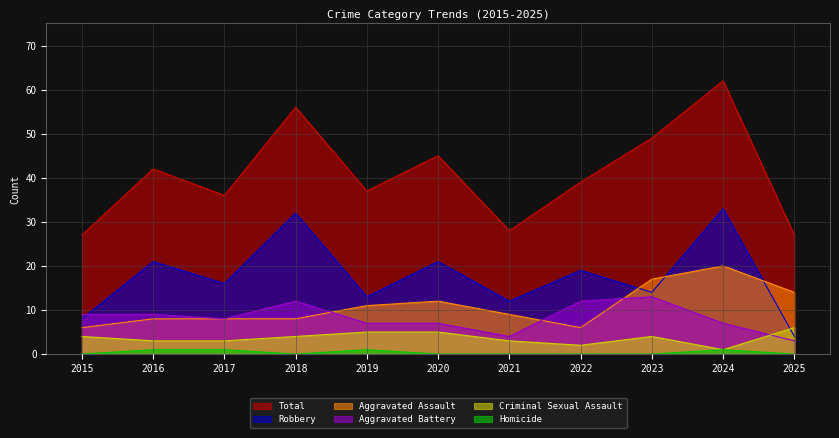

The value of Aggravated Assault at 2015 is 6. True or false?

True